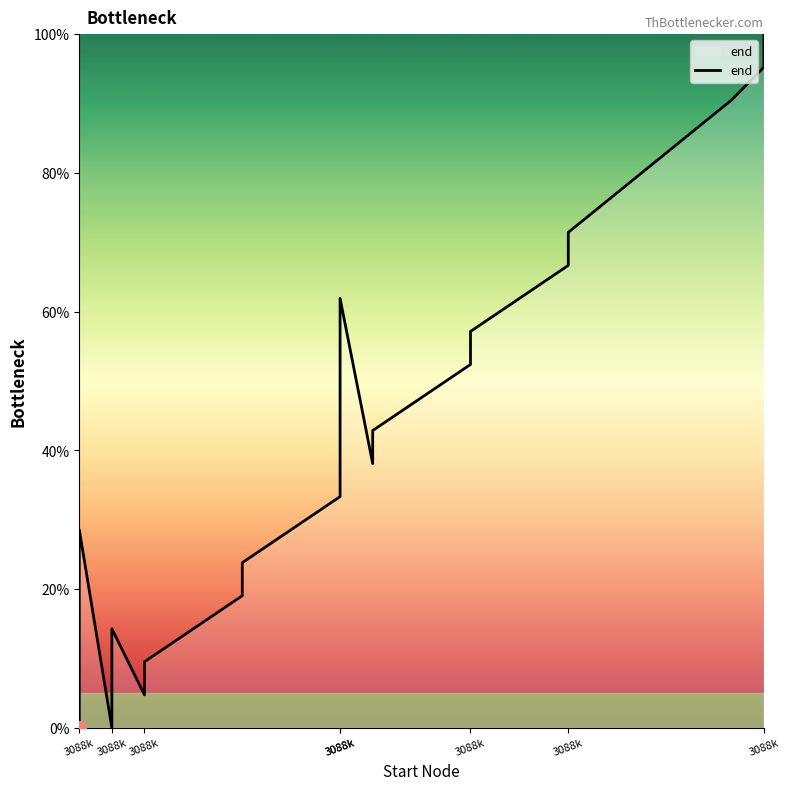

Reading left to right, transcribe all the data shown in this chart.

0.0	28.6	0.0	14.3	4.8	9.5	19.0	23.8	33.3	47.6	61.9	38.1	42.9	52.4	57.1	66.7	71.4	90.5	95.2	100.0